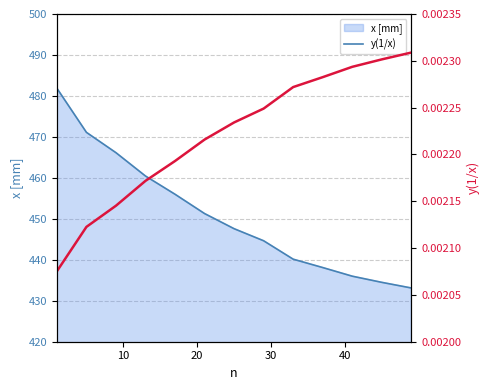

The x [mm] series shows 775.7 at 50. True or false?

False